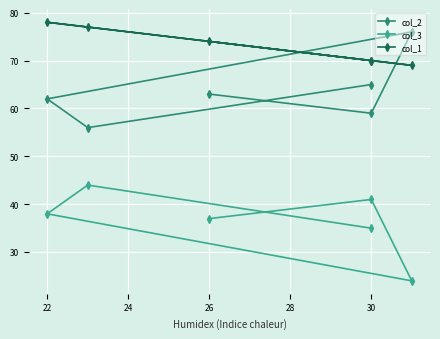

What is the maximum value shown in the chart?

78